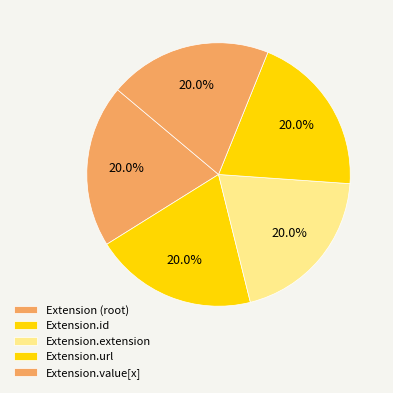

Does Extension.url account for over 50% of the chart?

No